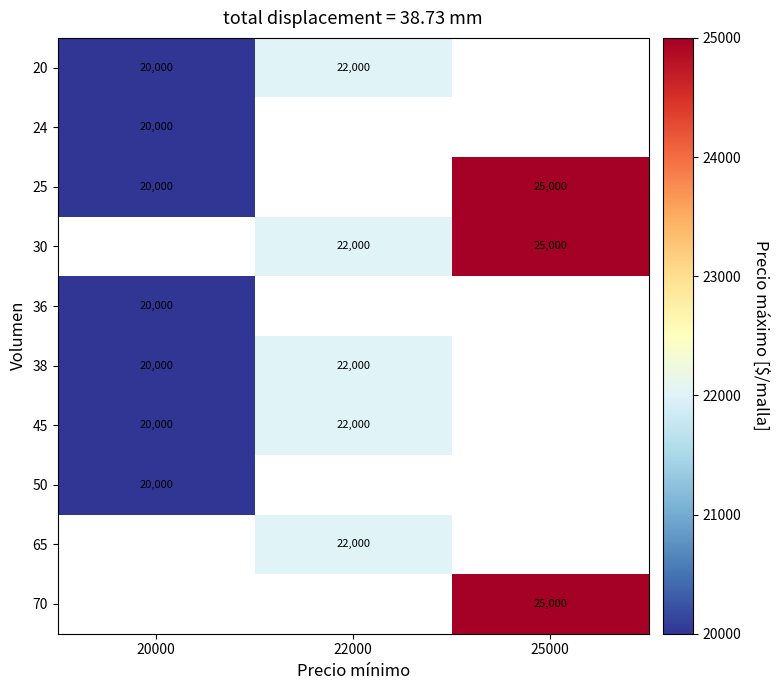

Between 20000 and 22000, which is larger?

22000